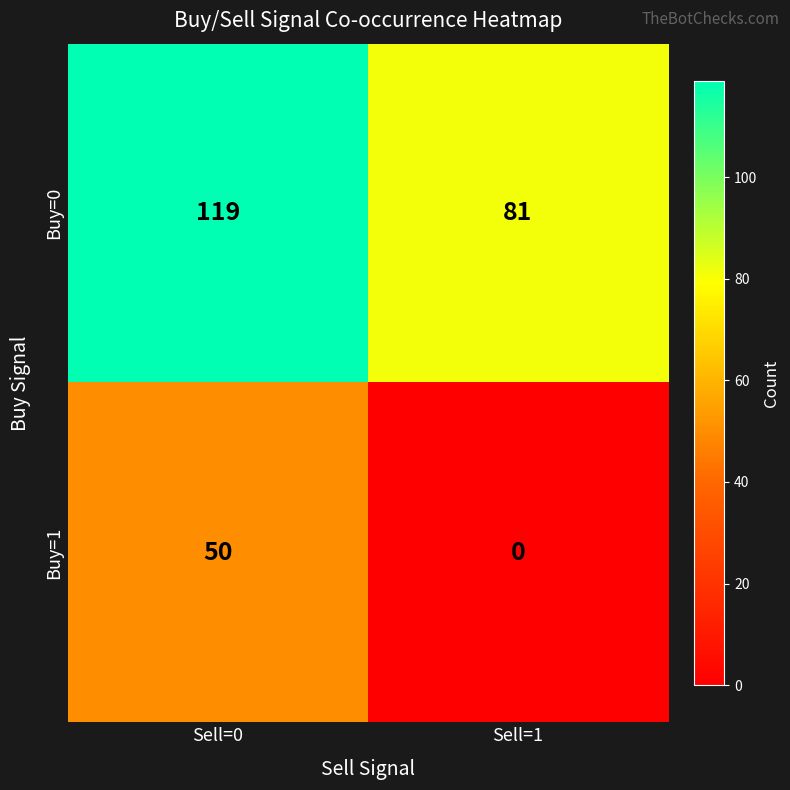

Which series has the widest spread of values?

Buy=1